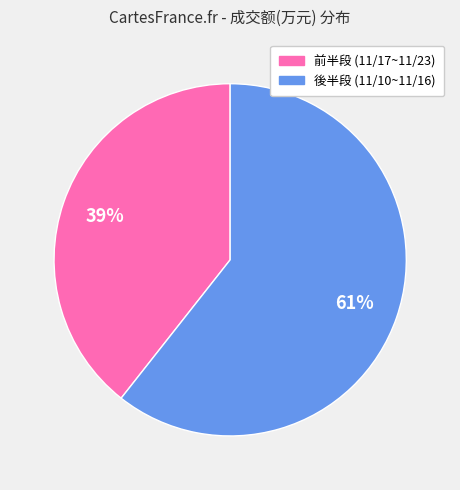

Is there a majority slice in this chart?

Yes